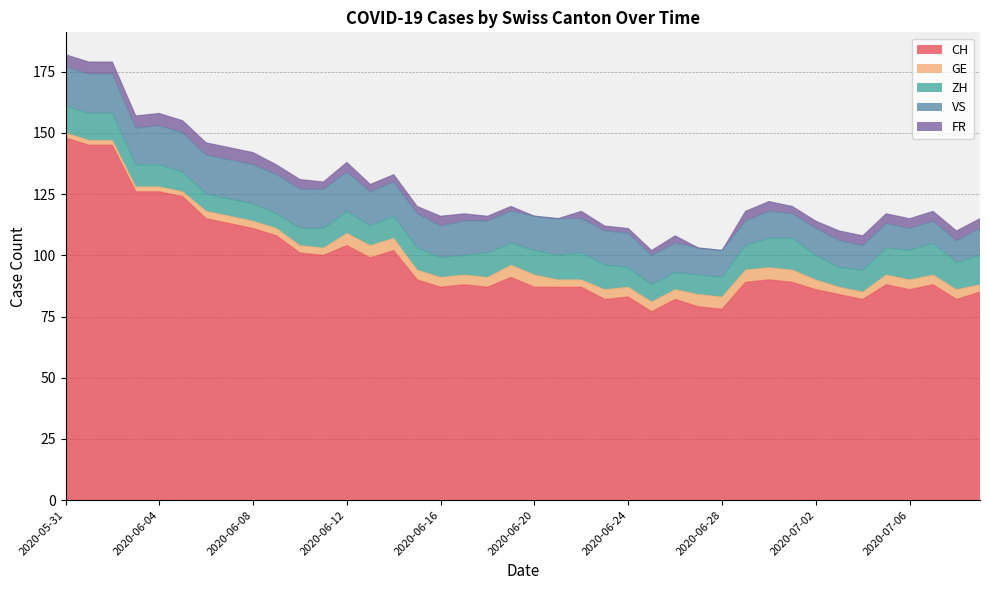

True or false: CH and ZH intersect in this chart.

False